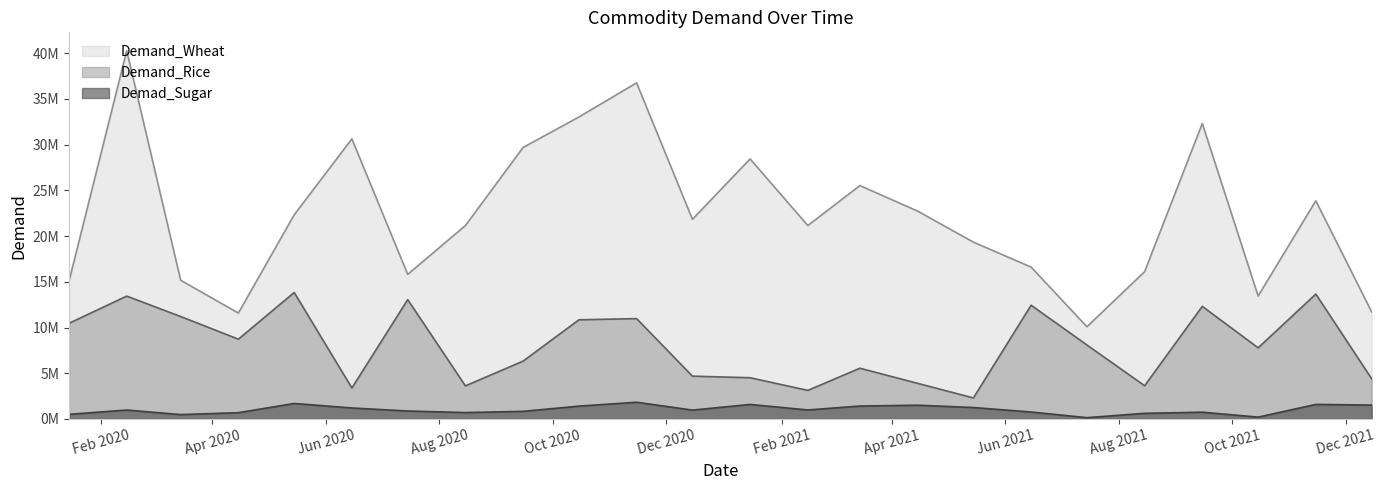

Does the chart have visible grid lines?

No